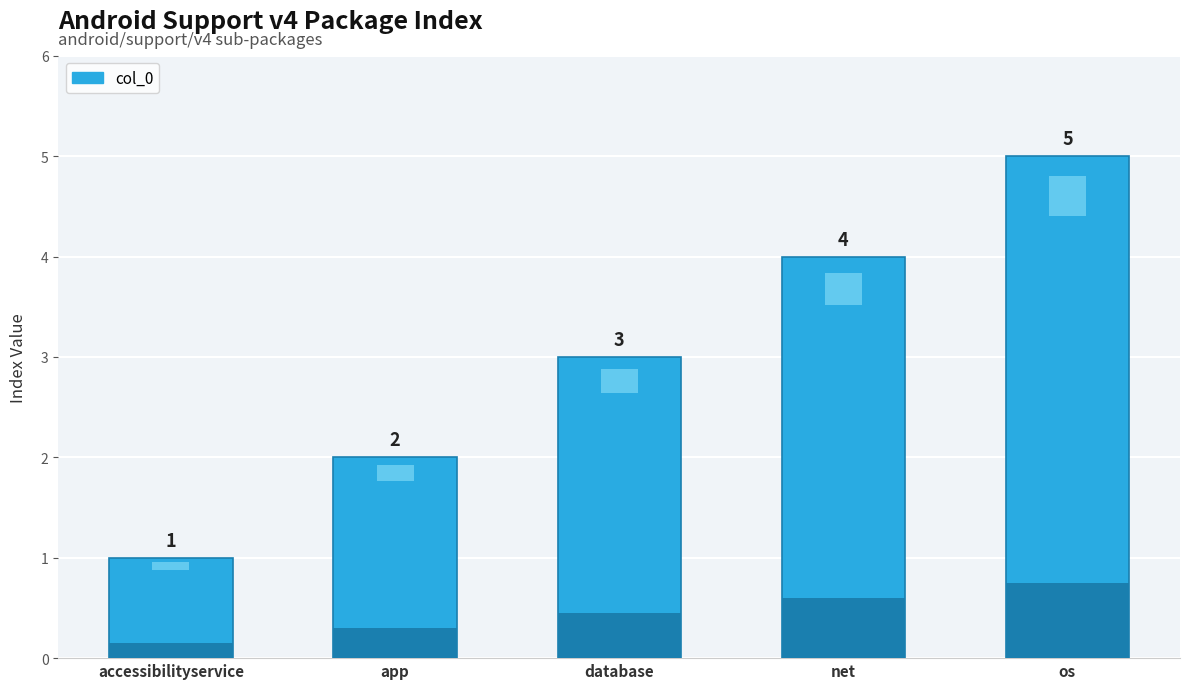

What is the approximate value at net?

4